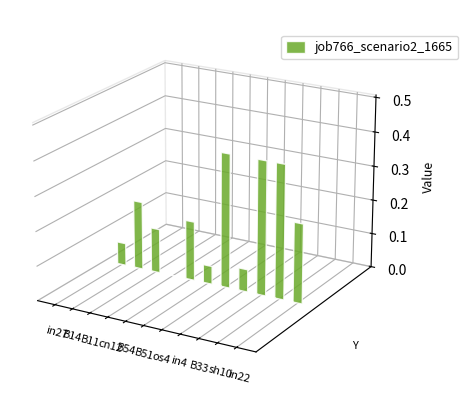

What is the label of the 11th bar from the right?

in27